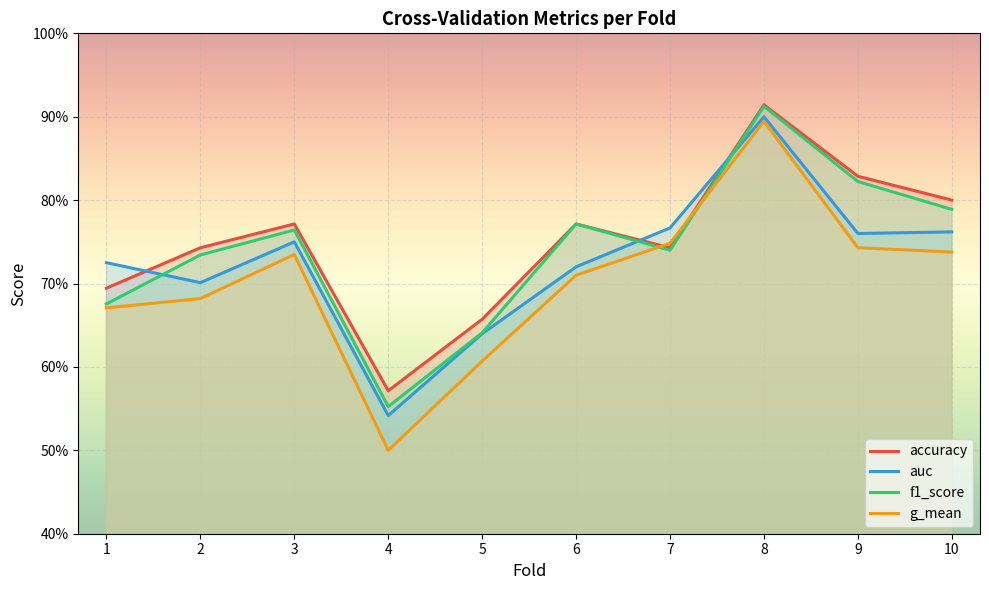

What are all the series names shown in the legend?

accuracy, auc, f1_score, g_mean